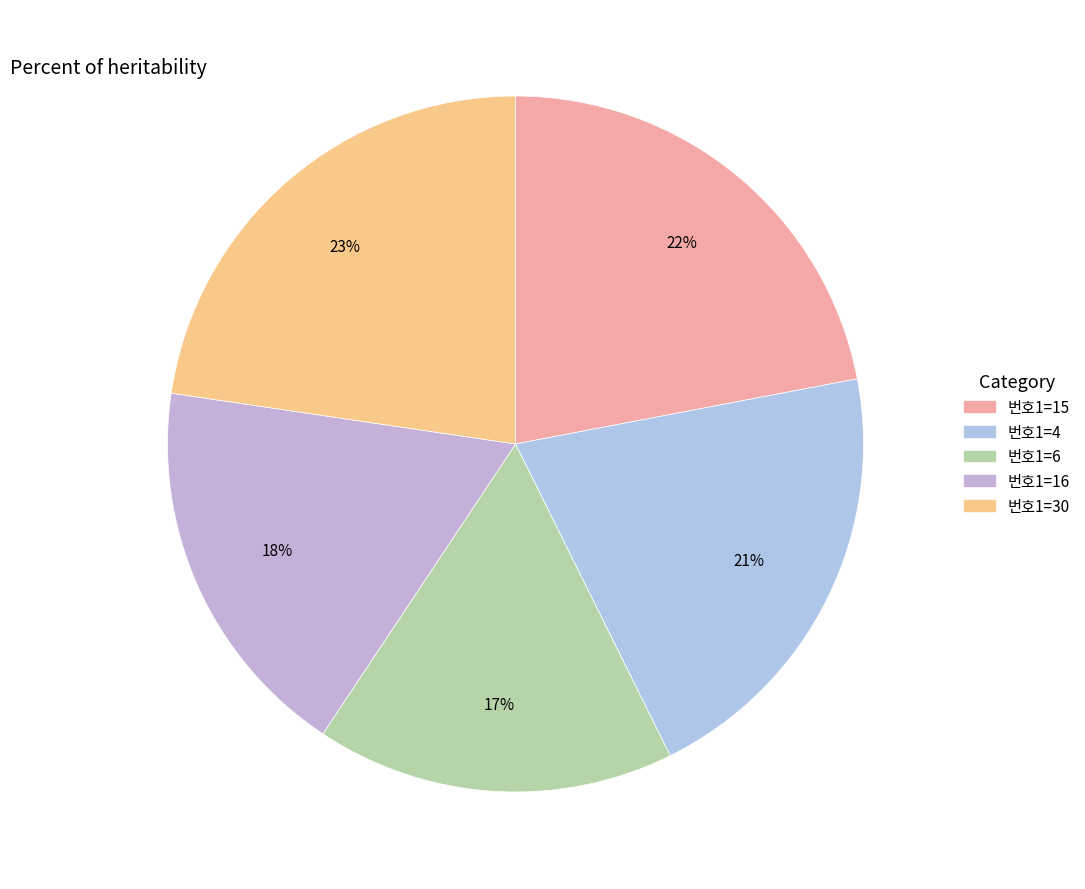

Which category has the smallest portion of the pie?

6